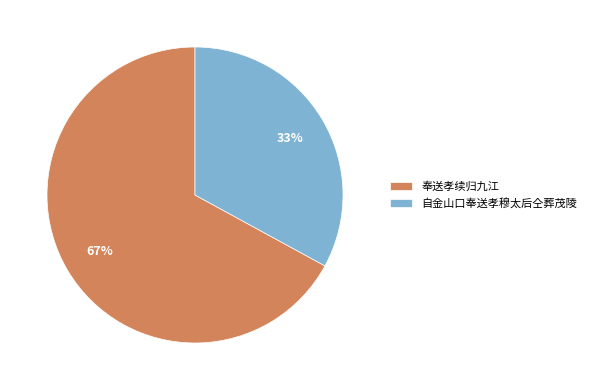

How many segments does this pie chart have?

2